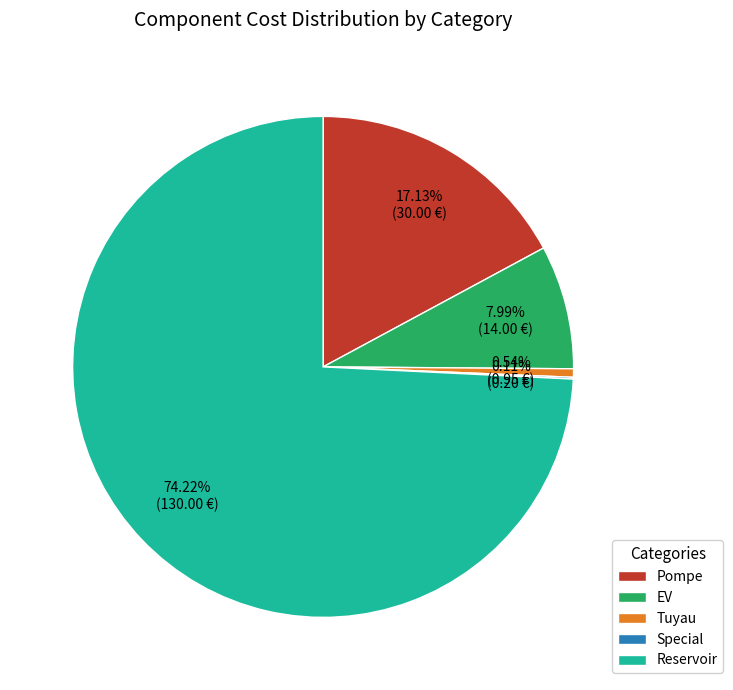

True or false: Tuyau accounts for 1% of the total.

True